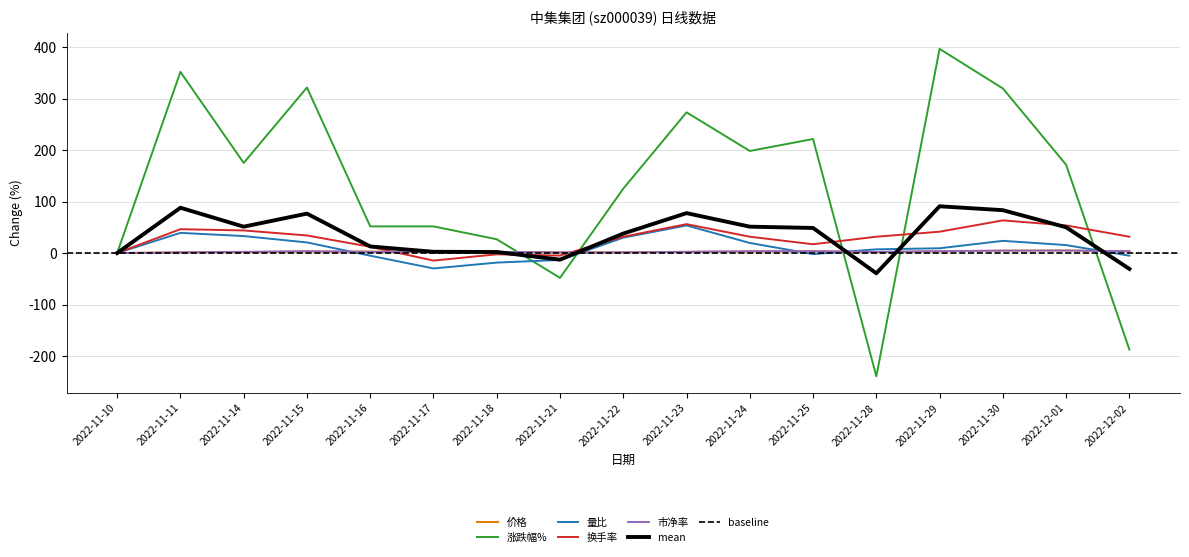

In 涨跌幅%, how many points are higher than both neighbors (excluding endpoints)?

5